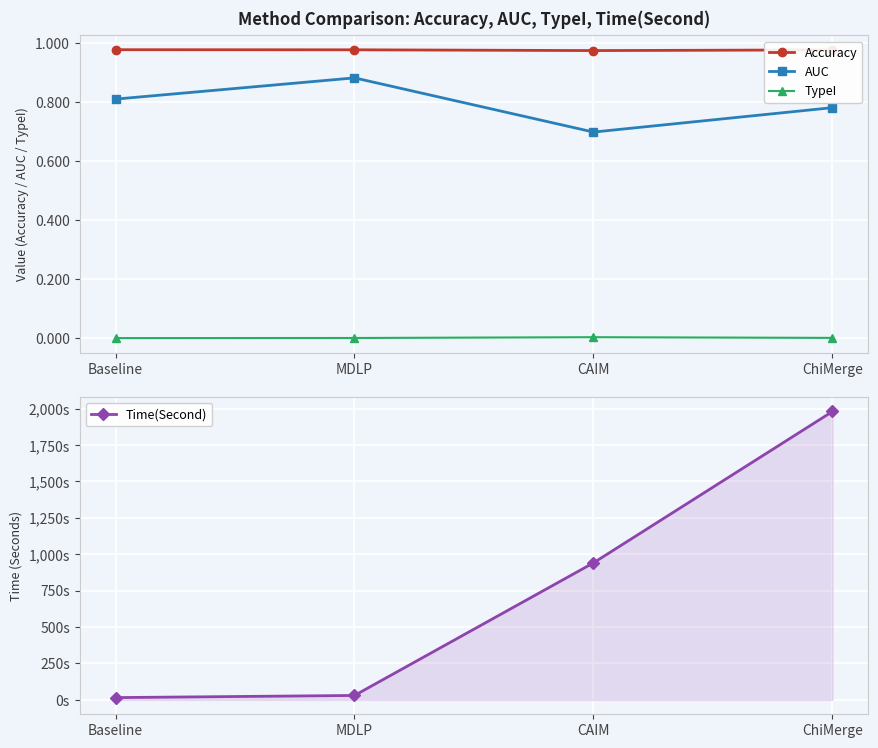

True or false: TypeI and Accuracy intersect in this chart.

False